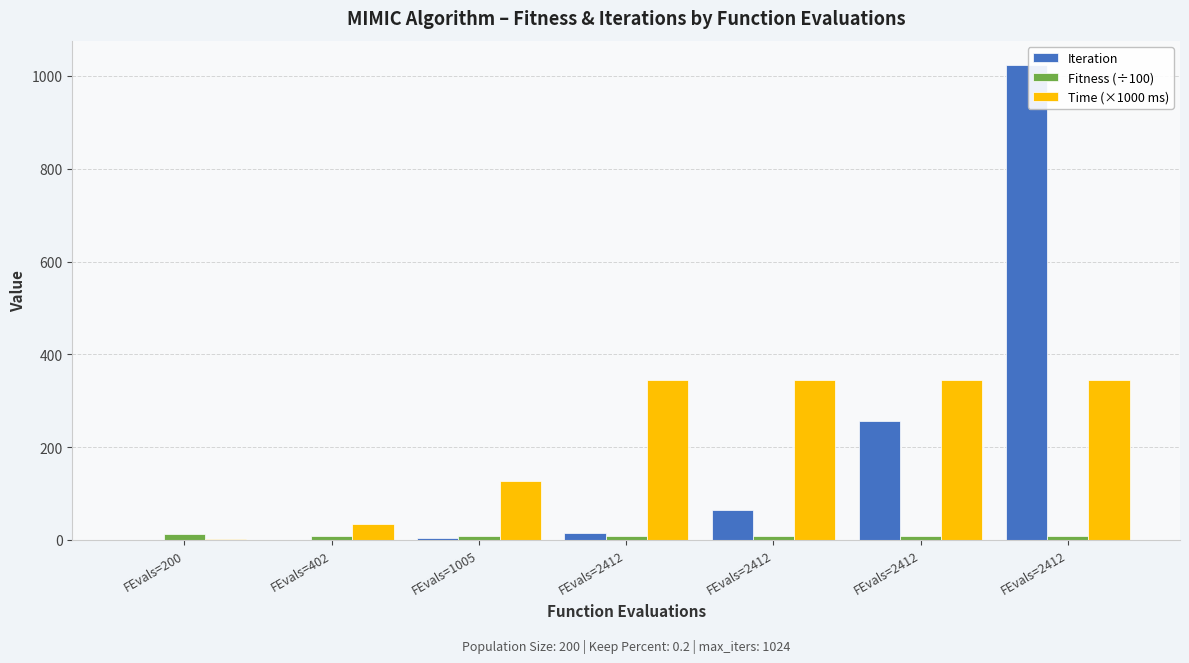

Count the number of data series in this chart.

3